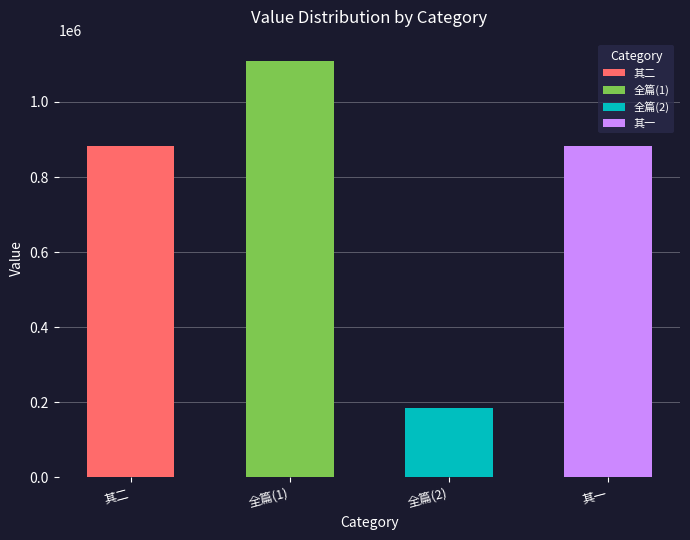

What value does the data have at 和陈亮功张次夔二同年唱酬廉字诚字之作 其二, to the nearest 10?

883080